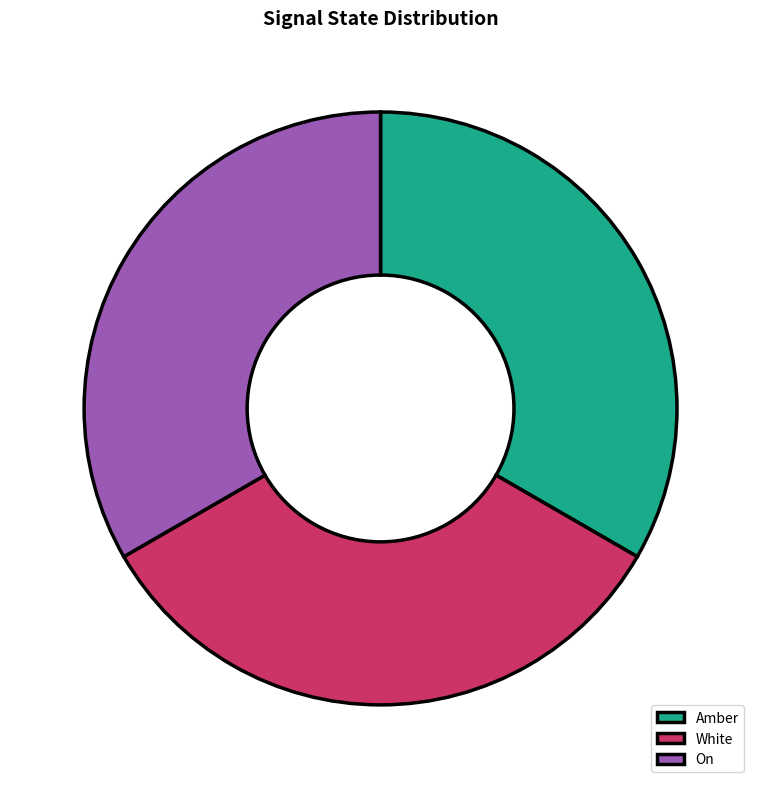

How many slices are in this pie chart?

3